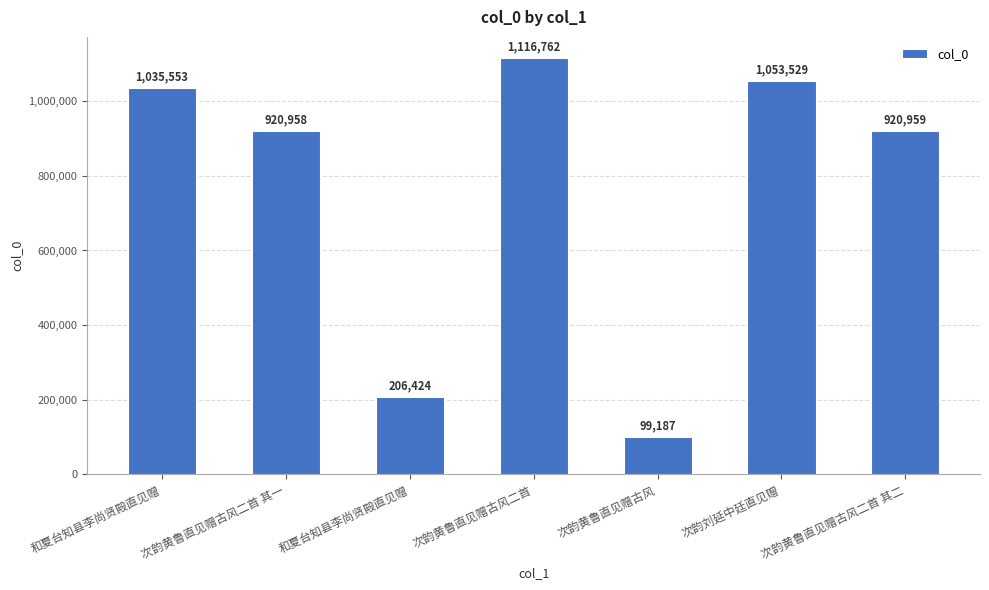

How many bars are there in total?

7